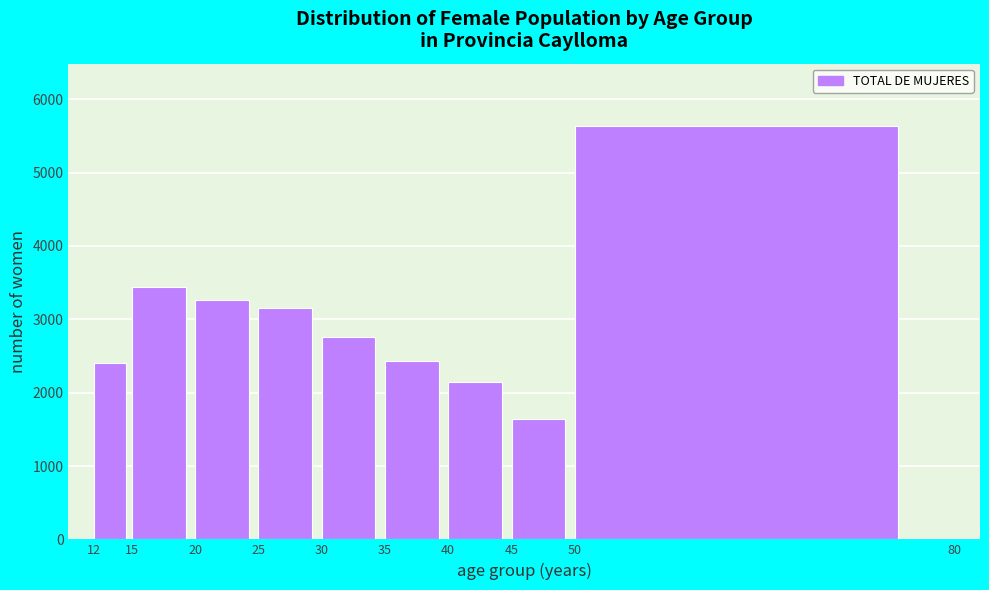

Reading left to right, extract all data points from this chart.

2406	3438	3264	3155	2756	2433	2146	1643	5639